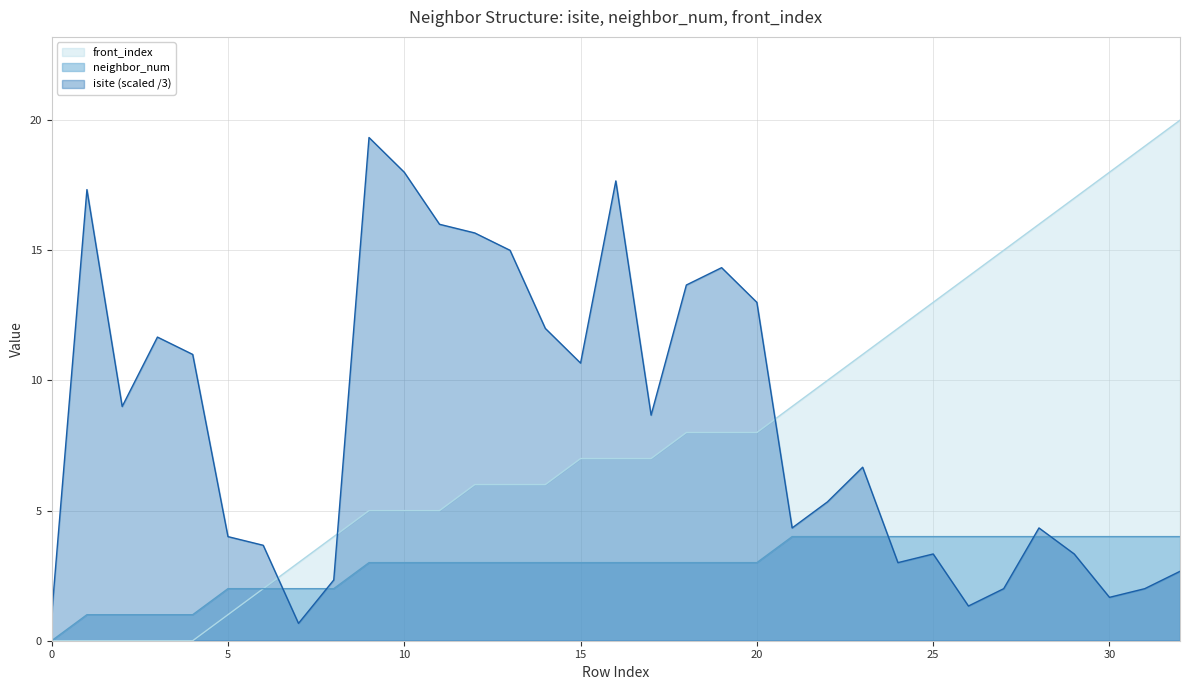

Which category has the highest value across all series?

32